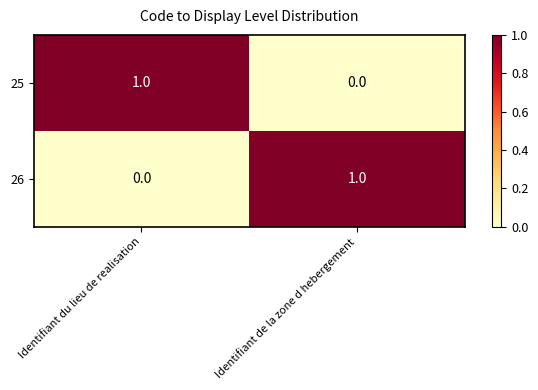

Is the value of 25 at Identifiant du lieu de realisation greater than the value of 26 at Identifiant du lieu de realisation?

Yes